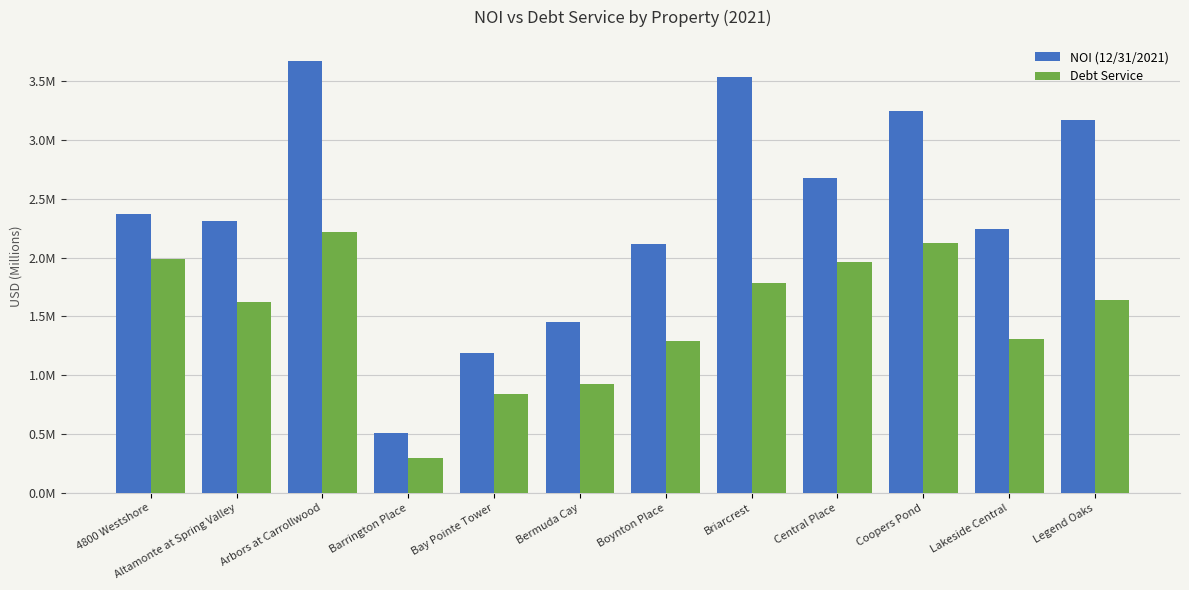

Rank the series at Legend Oaks from highest to lowest value.

NOI (12/31/2021), Debt Service